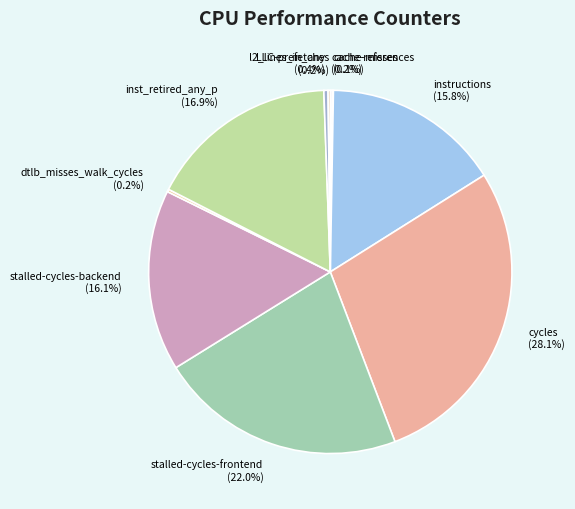

Combined, do stalled-cycles-frontend and l2_lines_in_any account for over 50%?

No